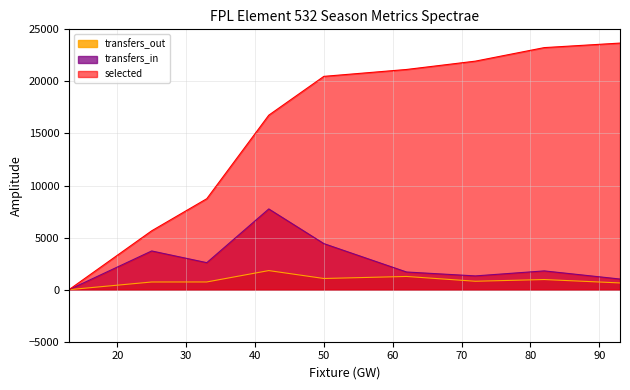

Is it true that transfers_in equals 6274 at 0?

False